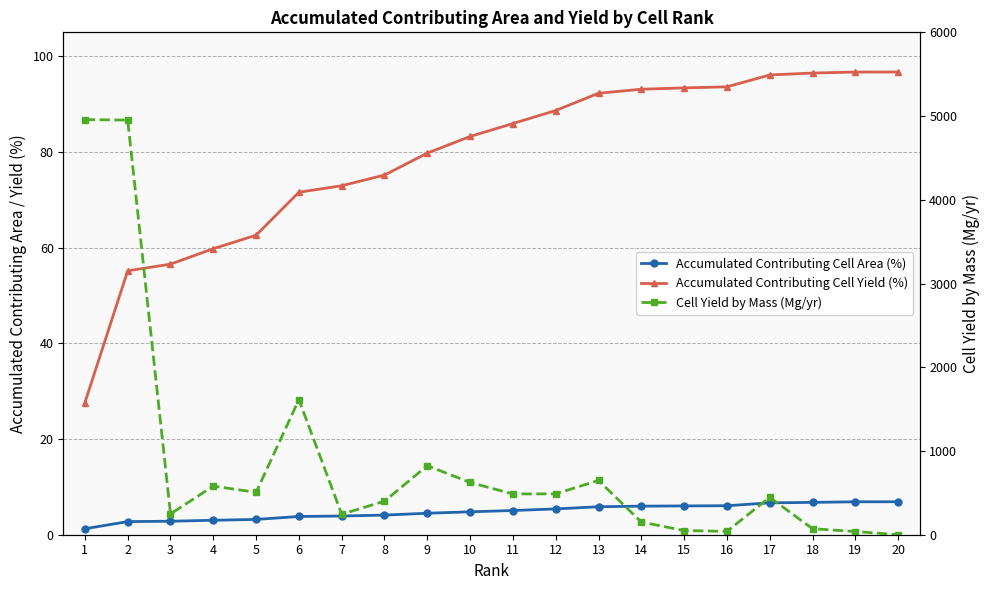

What is the highest value of the Cell Yield by Mass (Mg/yr) series?

4957.5